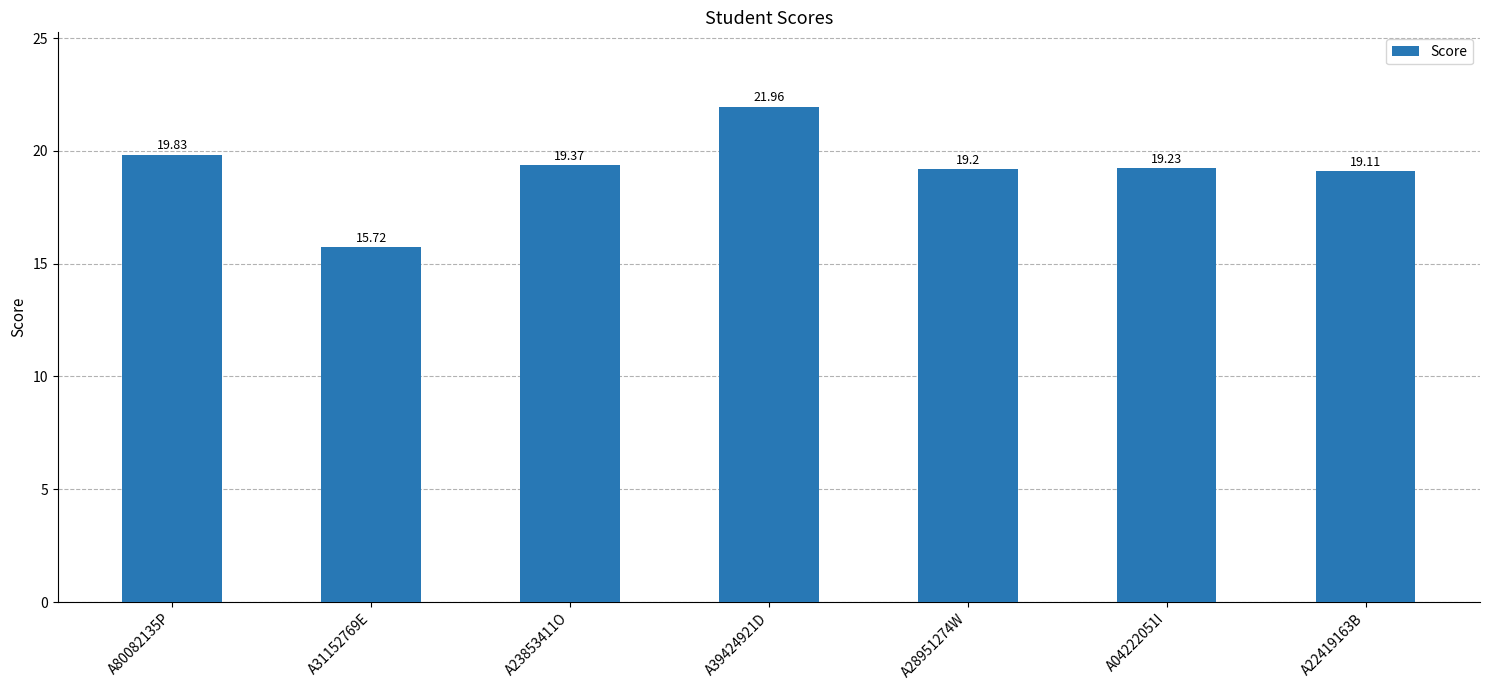

What is the smallest value displayed?

15.7